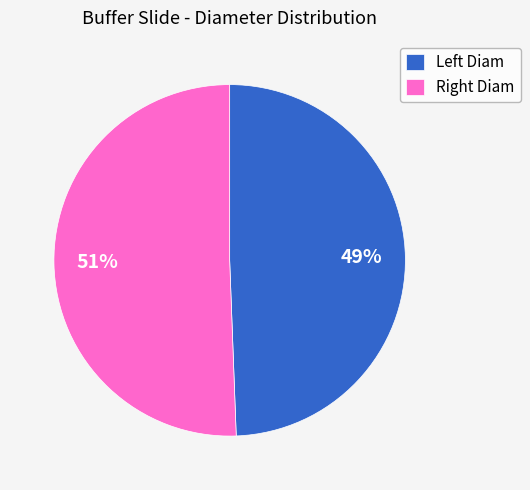

Rank the categories by value from highest to lowest.

Right Diam, Left Diam